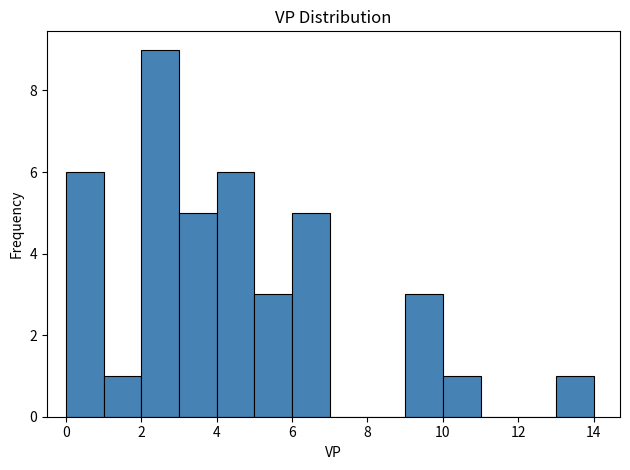

Reading left to right, list every bar in this chart as the range it spans on the x-axis followed by its height. The values are not printed on the chart, so give them approximately, as read against the axis.

0 to 1: 6
1 to 2: 1
2 to 3: 9
3 to 4: 5
4 to 5: 6
5 to 6: 3
6 to 7: 5
7 to 8: 0
8 to 9: 0
9 to 10: 3
10 to 11: 1
11 to 12: 0
12 to 13: 0
13 to 14: 1